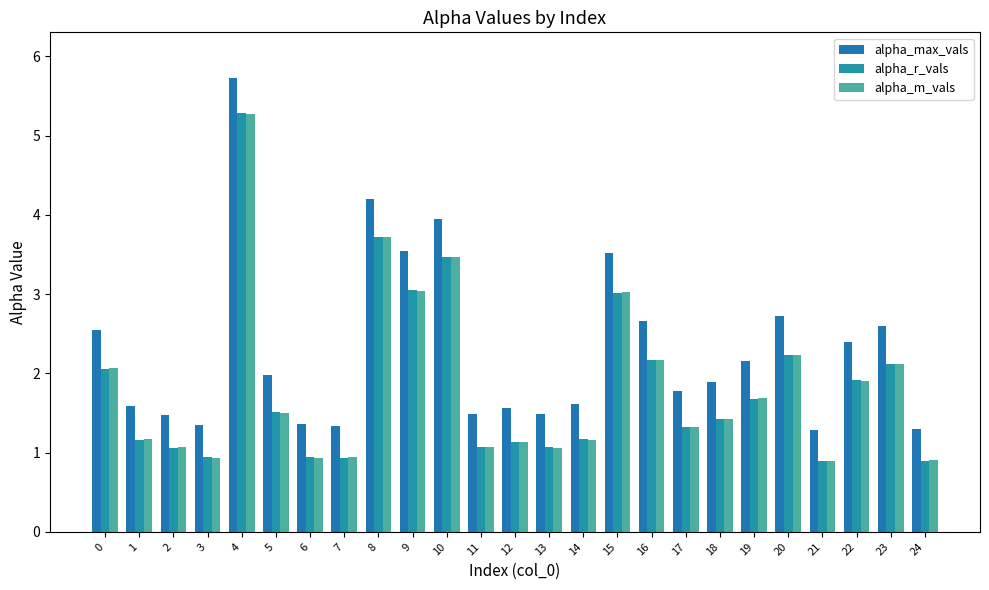

What is the difference between the alpha_m_vals values at 3 and 5?

0.6